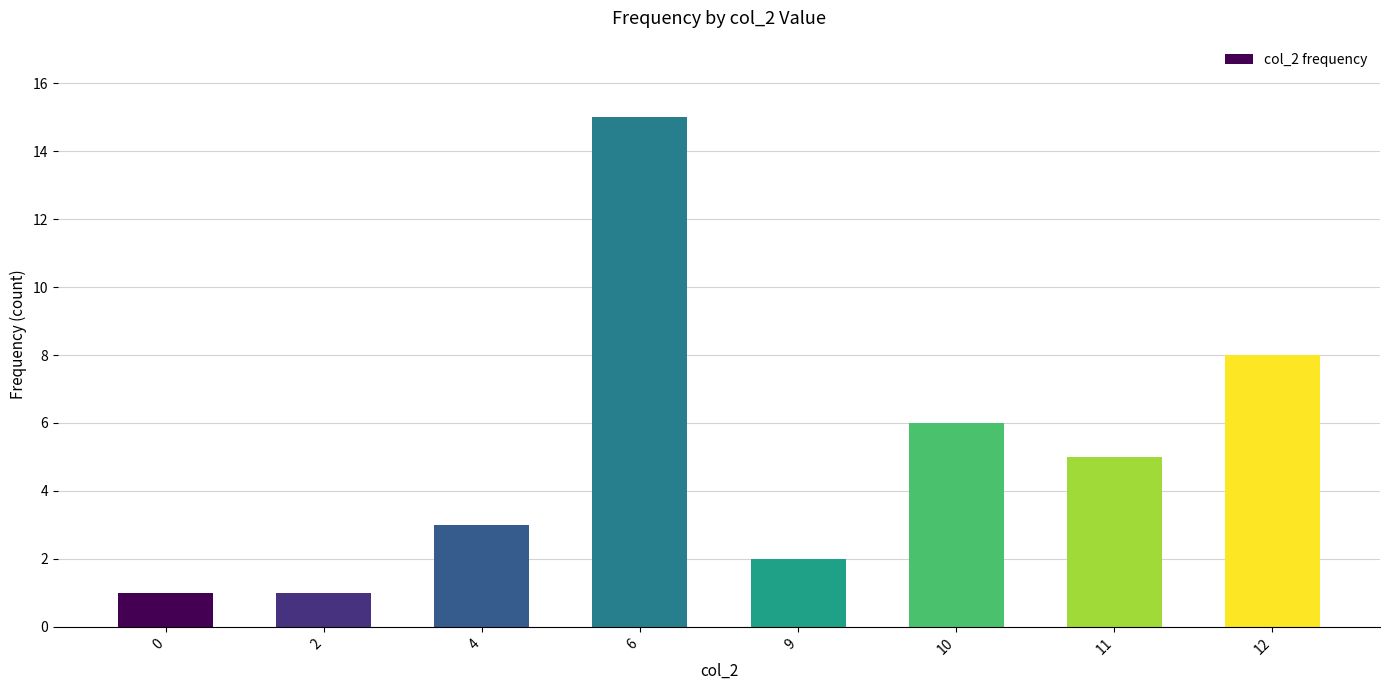

What is the difference between the maximum and minimum values?

14